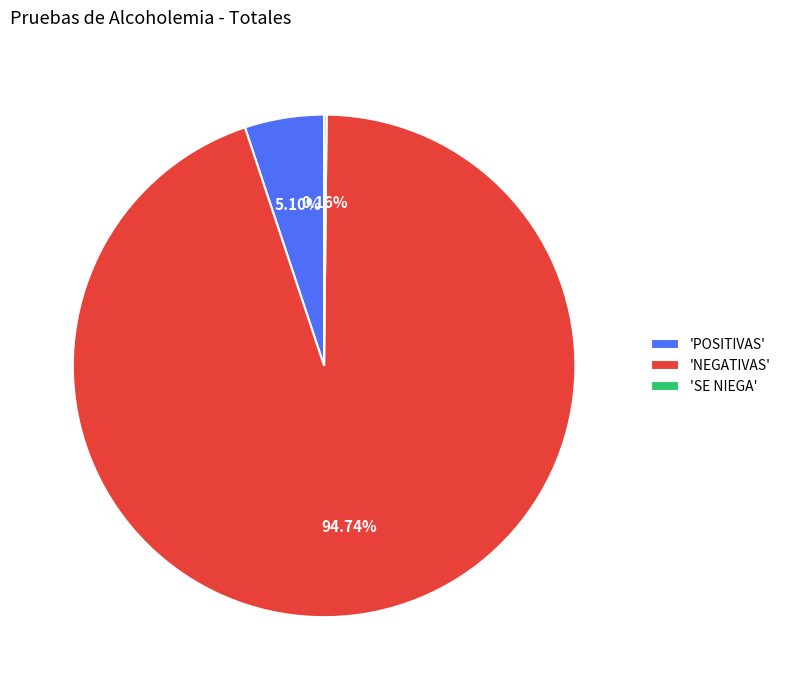

Which slice is the largest?

'NEGATIVAS'